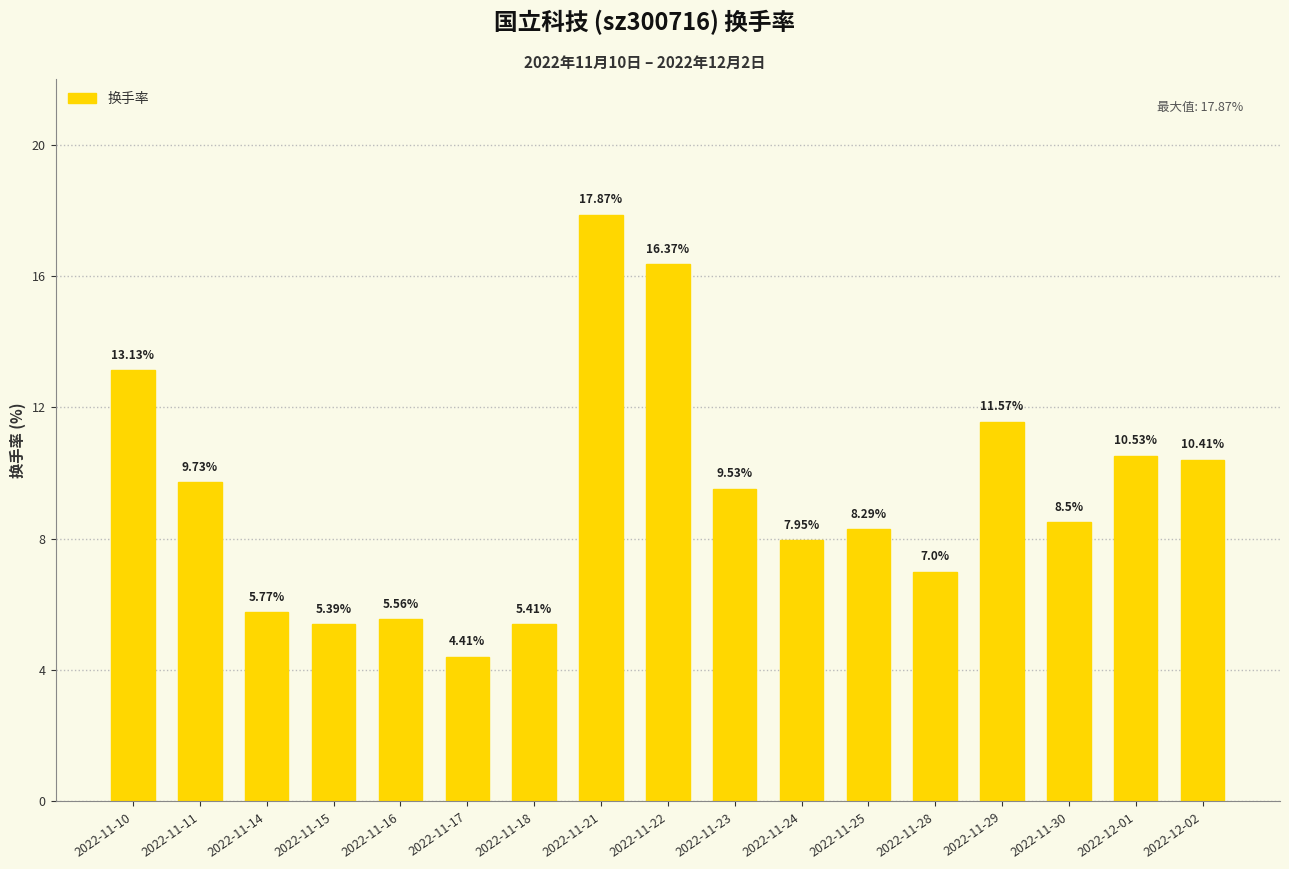

Which label corresponds to the largest value in the chart?

2022-11-21